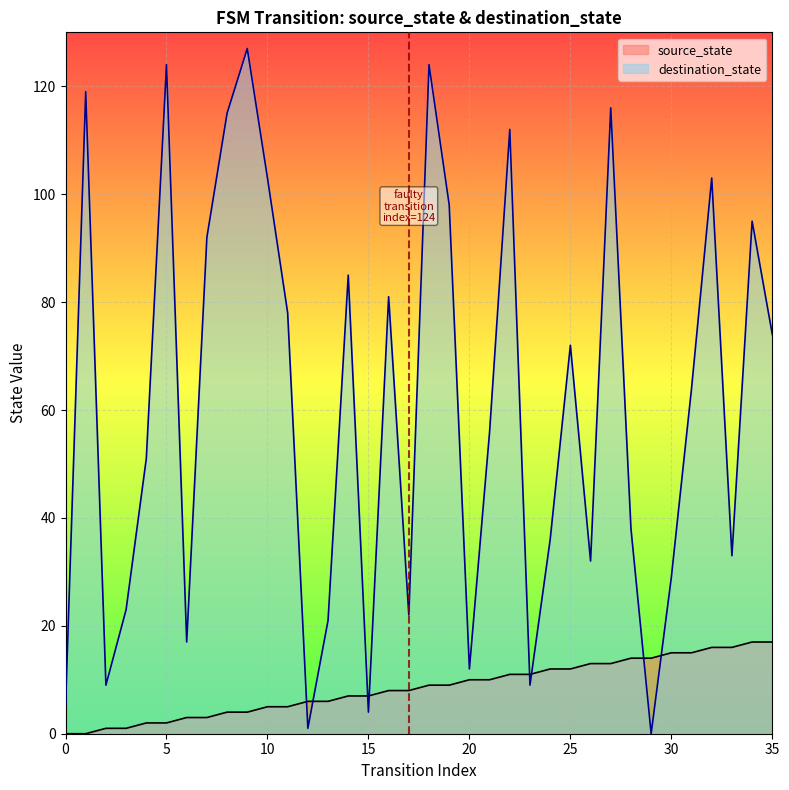

Reading left to right, list all the values displayed in this chart.

source_state: 0	0	1	1	2	2	3	3	4	4	5	5	6	6	7	7	8	8	9	9	10	10	11	11	12	12	13	13	14	14	15	15	16	16	17	17
destination_state: 5	119	9	23	51	124	17	92	115	127	103	78	1	21	85	4	81	22	124	98	12	56	112	9	36	72	32	116	38	0	29	64	103	33	95	74